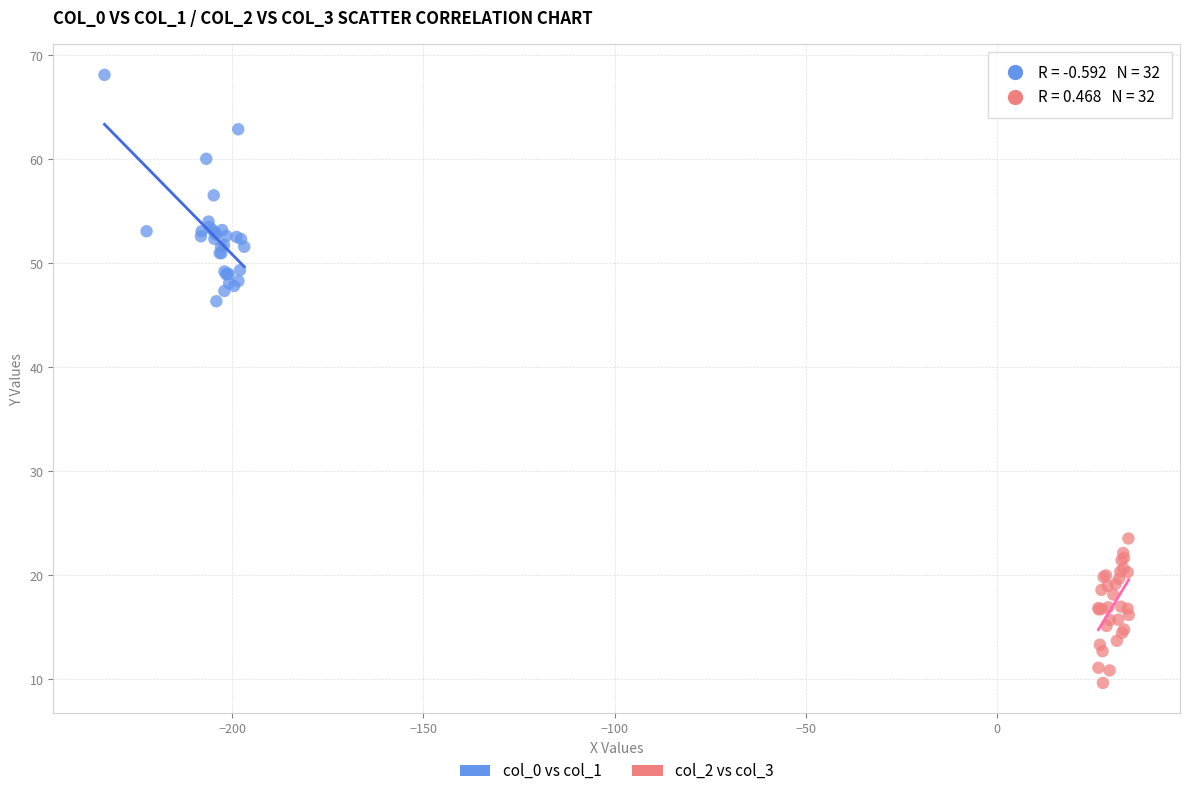

Which series contains the highest Y value?

col_0 vs col_1